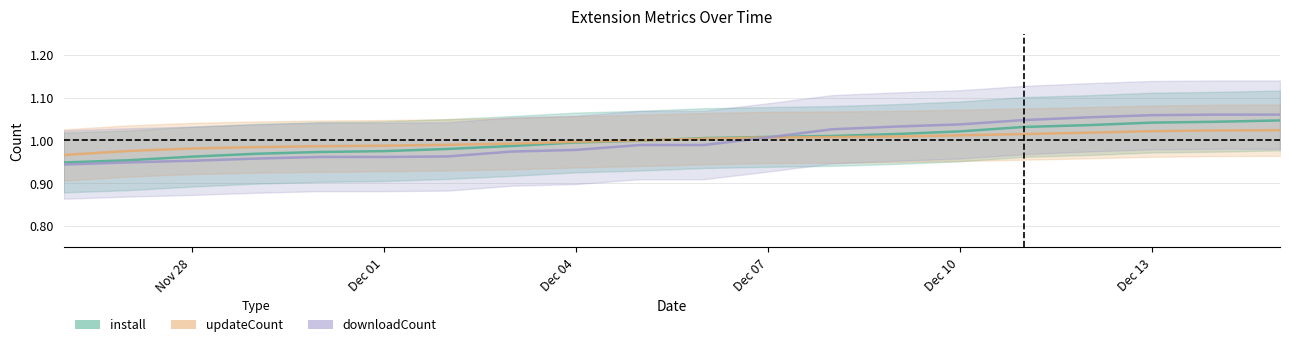

Rank the categories by install value from highest to lowest.

2024-12-15, 2024-12-14, 2024-12-13, 2024-12-12, 2024-12-11, 2024-12-10, 2024-12-09, 2024-12-08, 2024-12-07, 2024-12-06, 2024-12-05, 2024-12-04, 2024-12-03, 2024-12-02, 2024-12-01, 2024-11-30, 2024-11-29, 2024-11-28, 2024-11-27, 2024-11-26